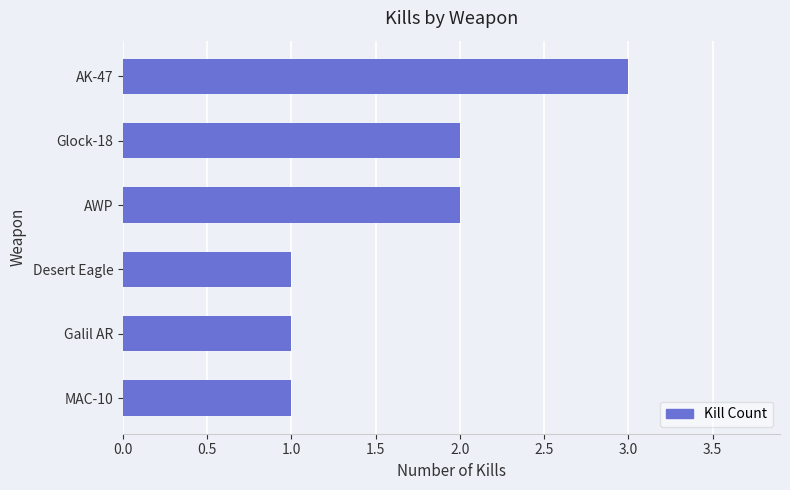

True or false: the data shows 2 at AWP.

True